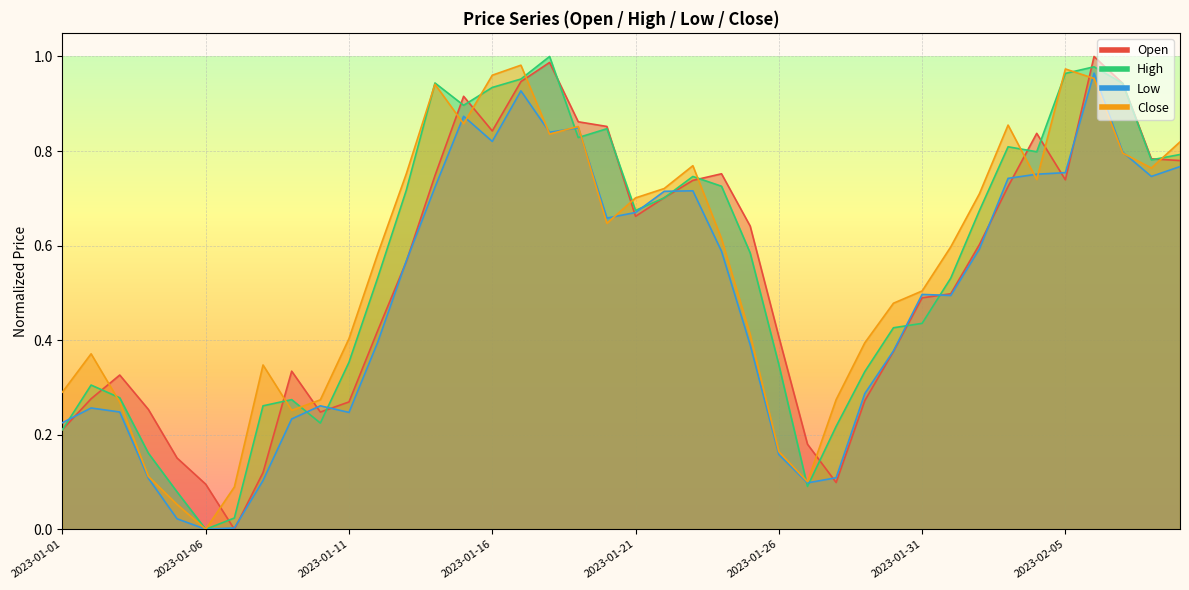

At which category does Open reach its first local valley?

2023-01-07